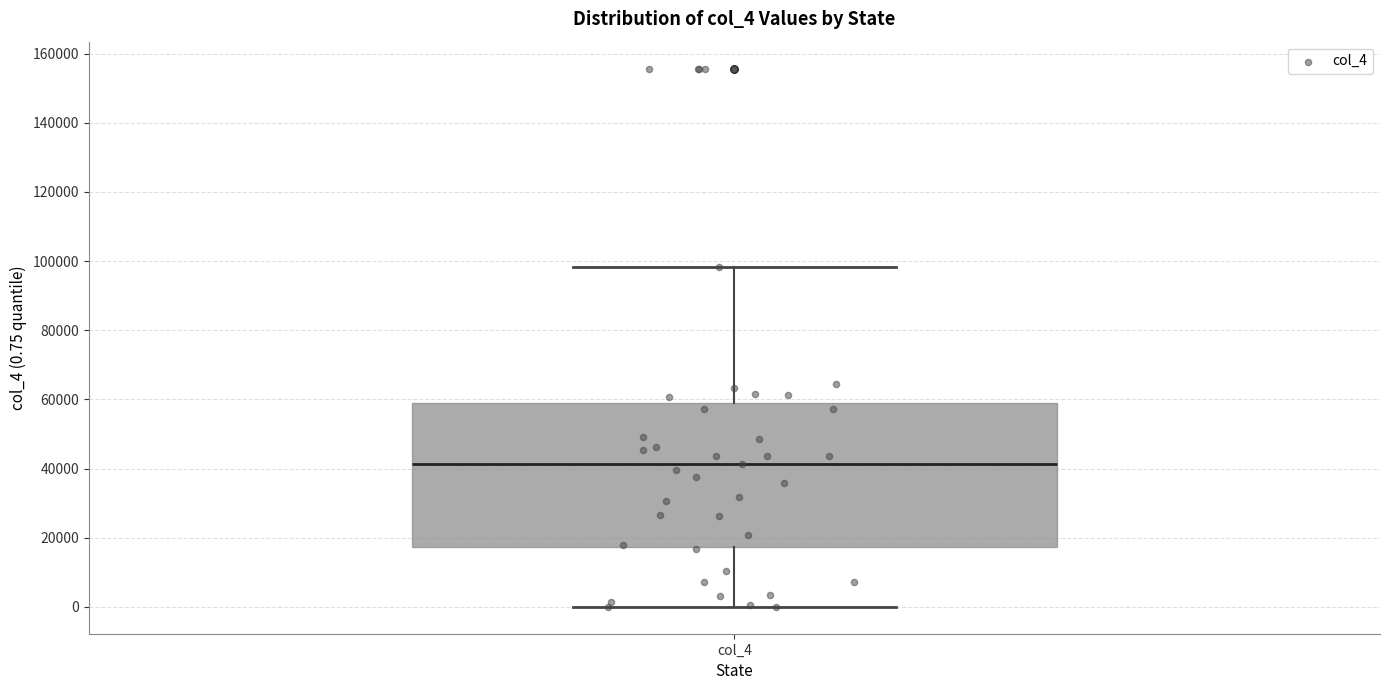

Read this box plot against the y-axis: the position of the median line, the range covered by the box, and the ends of both whiskers. The values are not printed on the chart, so give them approximately, as read against the axis.

median 42000, box 18000 to 58000, whiskers 0 to 98000